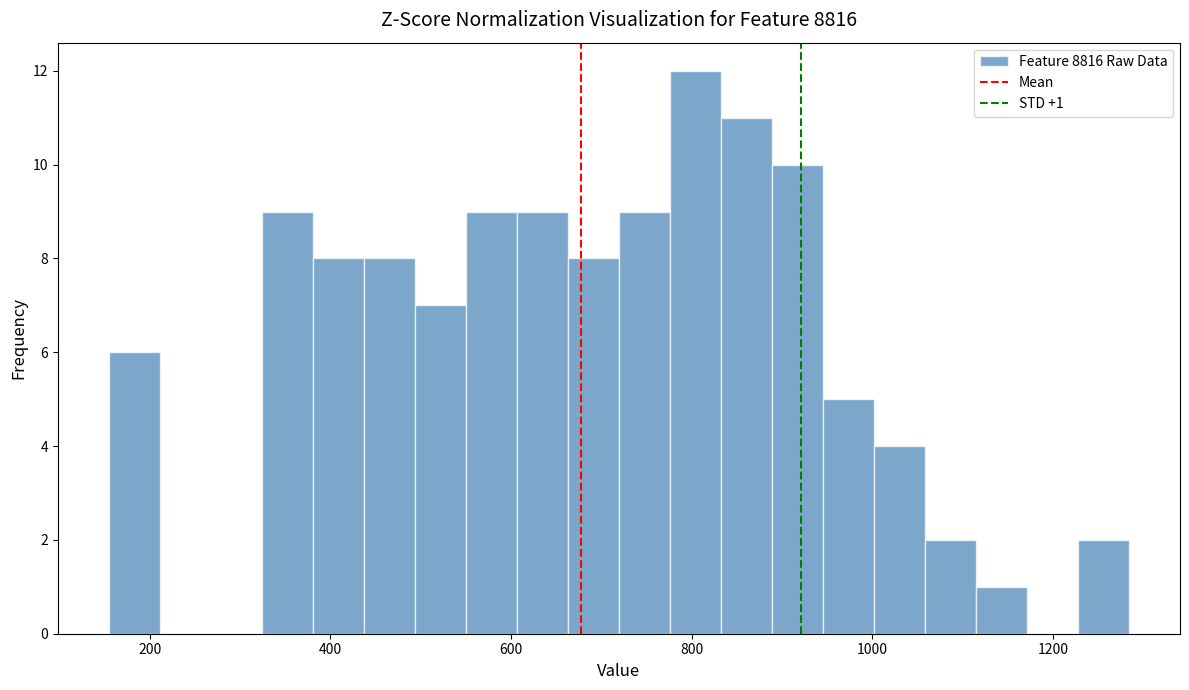

Read against the x-axis, roughly where is the centre of the tallest bar?

800